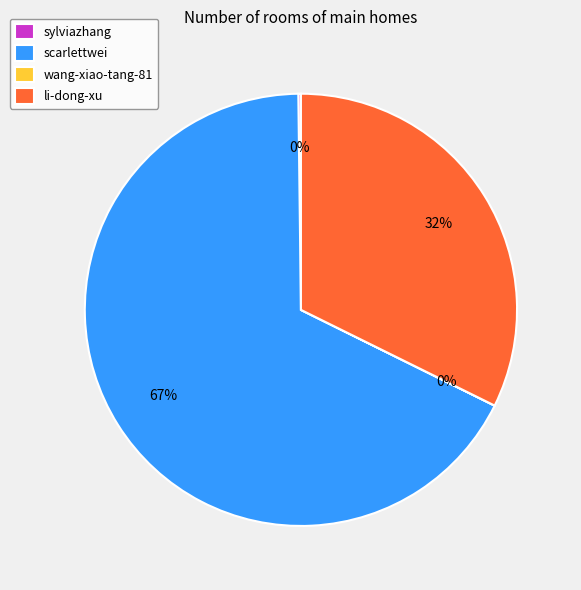

Which category has the biggest portion of the pie?

scarlettwei